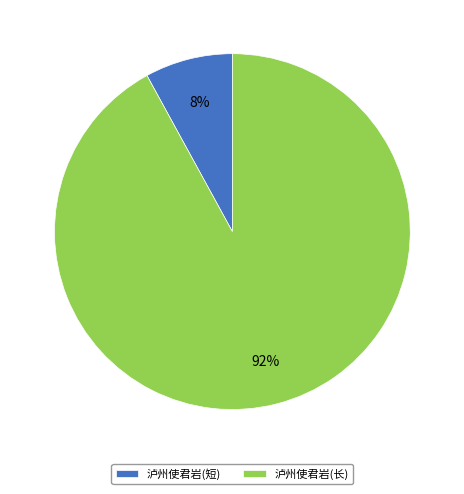

Which slice is the smallest?

泸州使君岩(短)